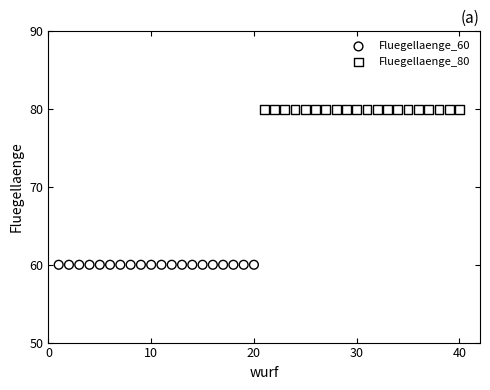

Which series reaches the maximum Y coordinate?

Fluegellaenge_80